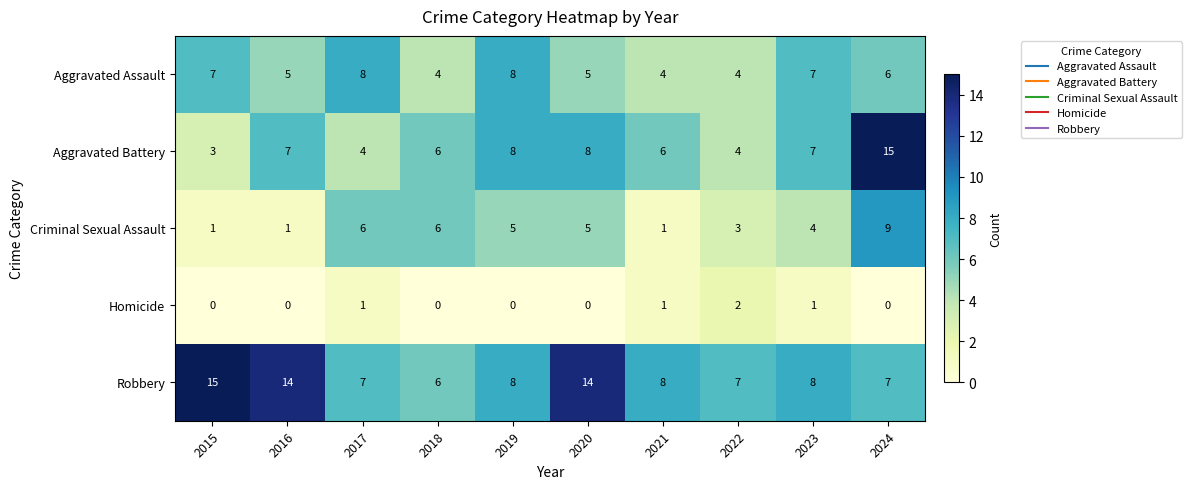

At which category is the sum across all series the highest?

2024